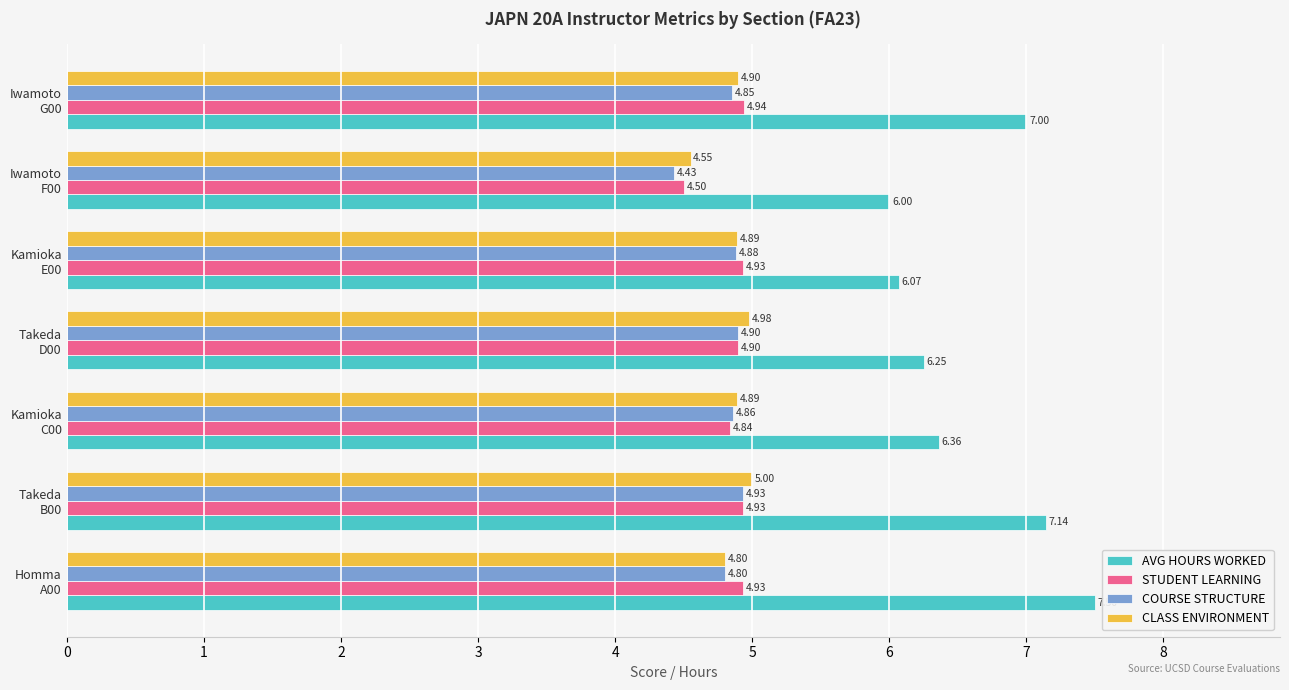

List the series in order of their peak value, lowest first.

COURSE STRUCTURE, STUDENT LEARNING, CLASS ENVIRONMENT, AVG HOURS WORKED